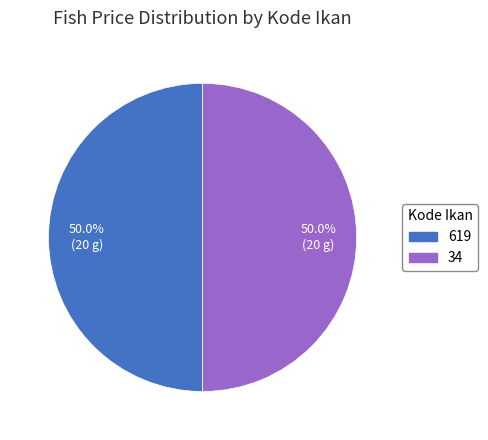

How many slices are in this pie chart?

2